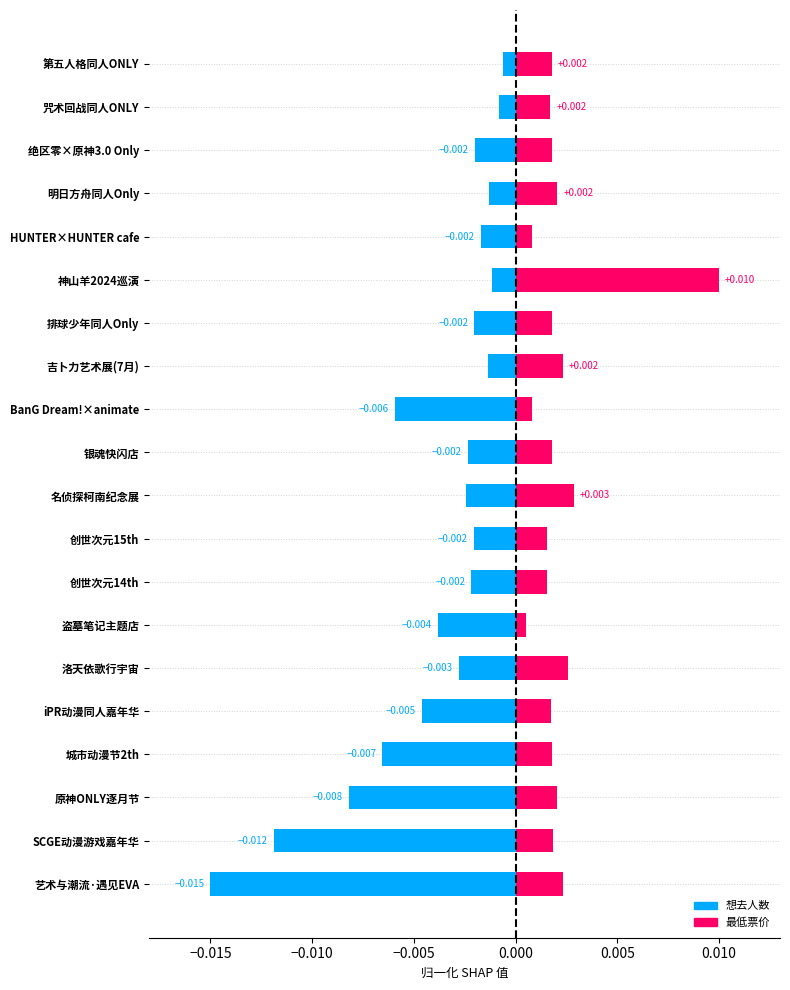

How many bars are there in each group?

2